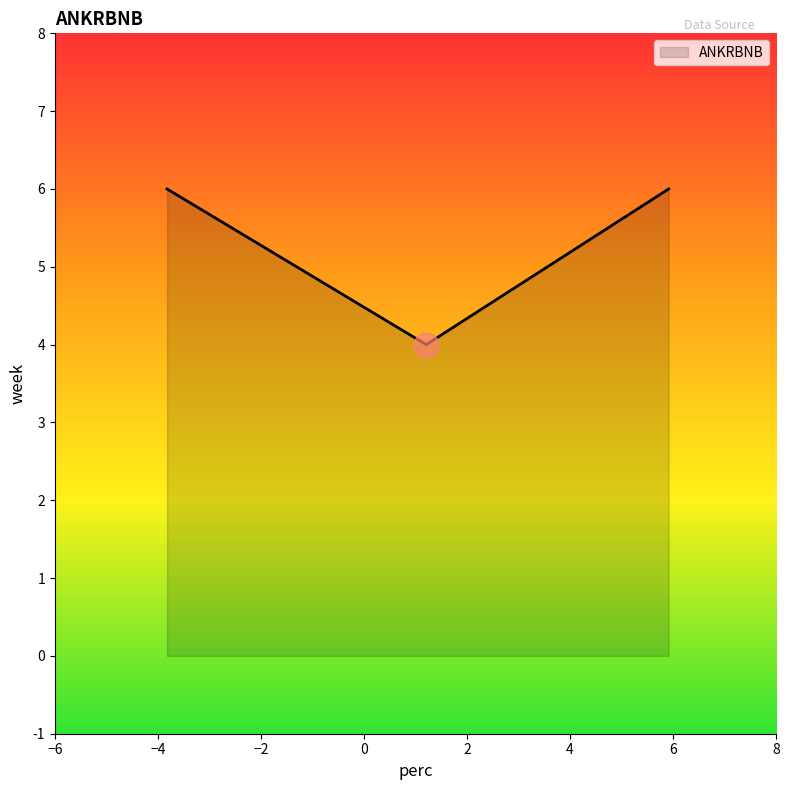

What is the average value?

5